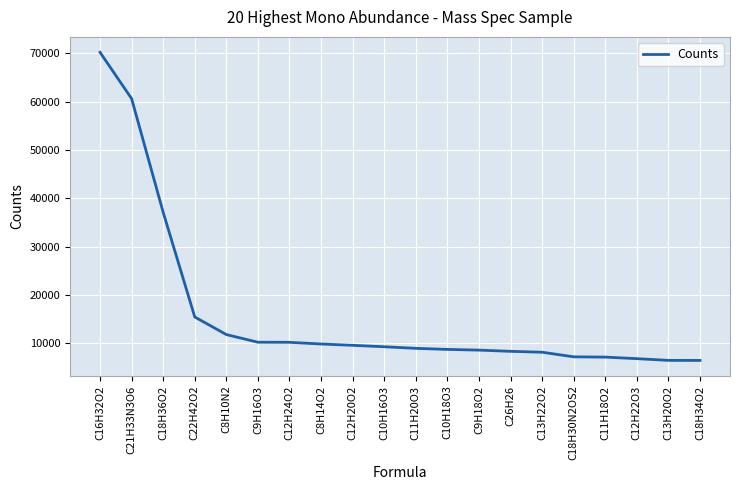

What is the change in value from C21H33N3O6 to C13H22O2?

-52511.4